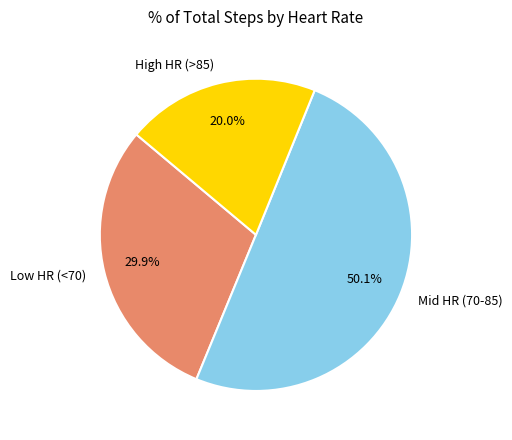

Between Low HR (<70) and High HR (>85), which is larger?

Low HR (<70)